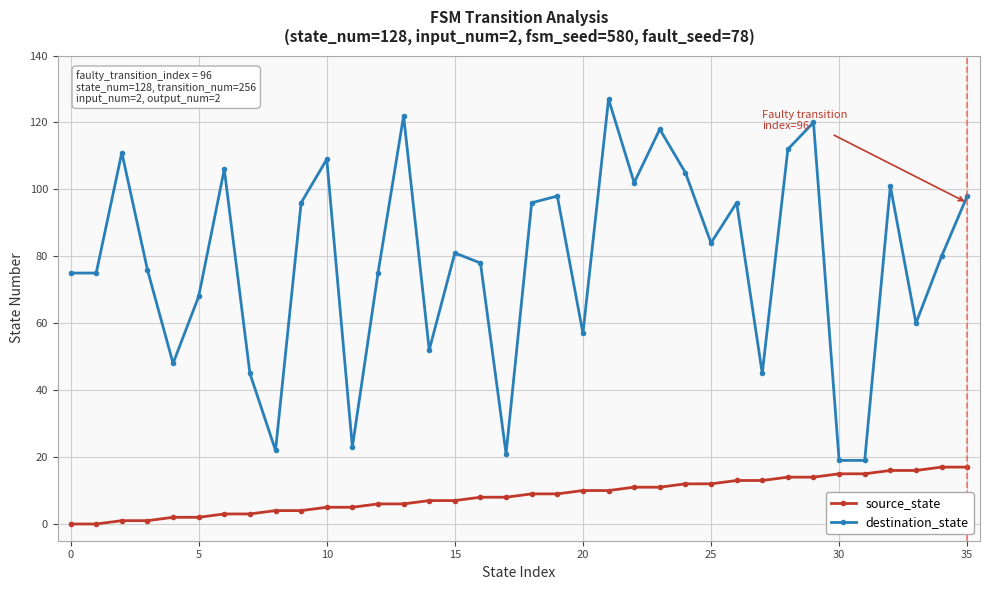

Rank the series by their average value, from highest to lowest.

destination_state, source_state